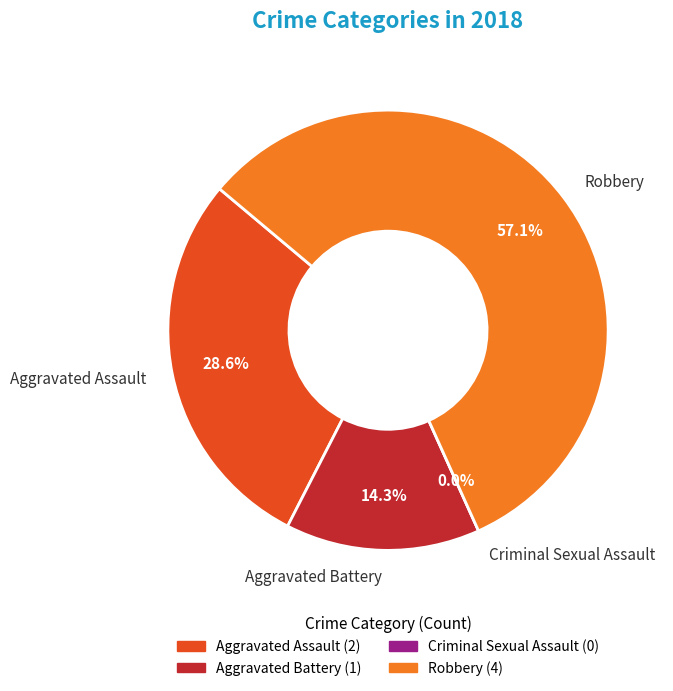

Count the number of slices in the pie.

4